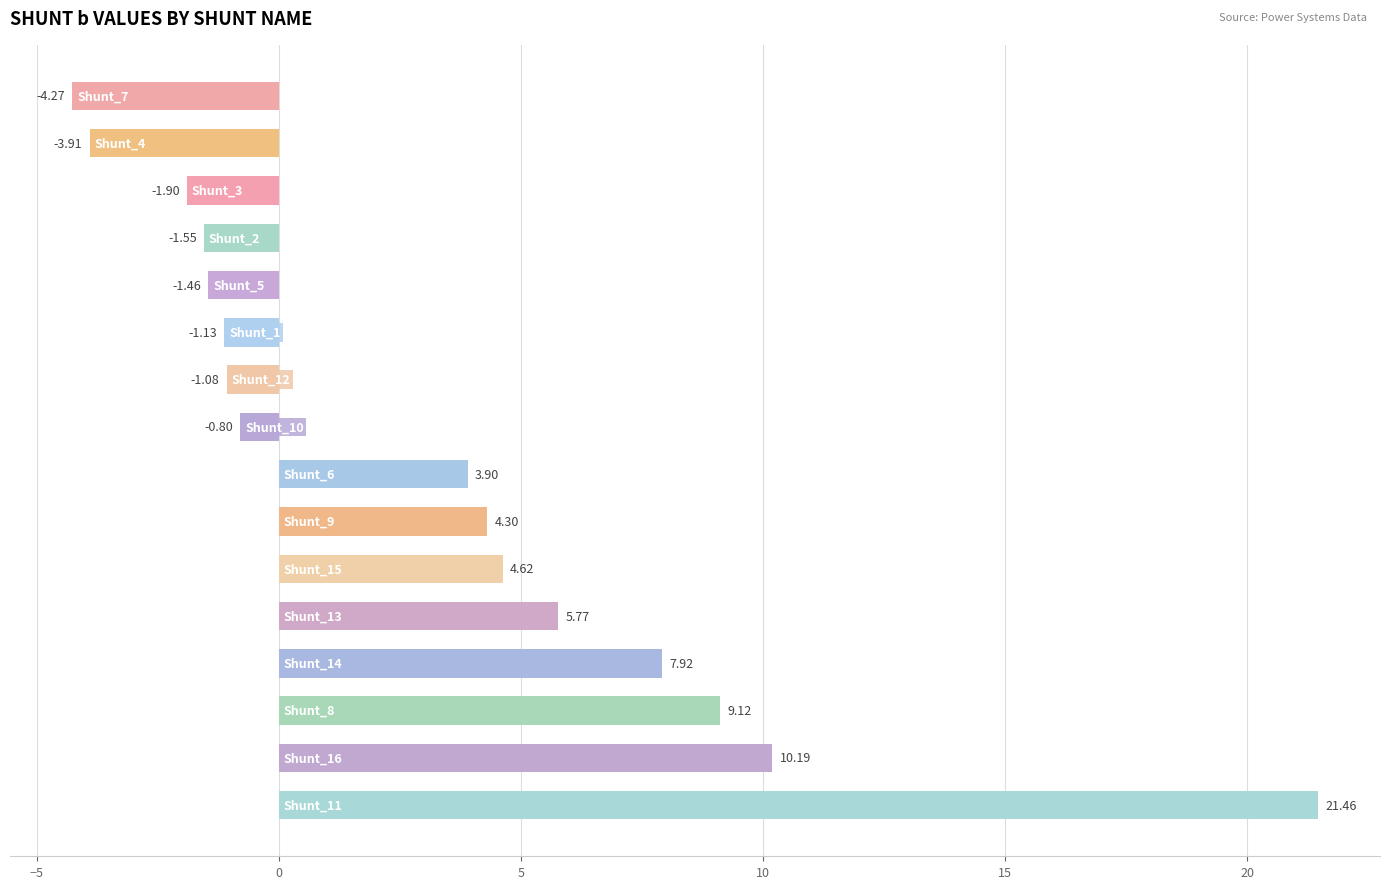

Are the bars horizontal?

Yes